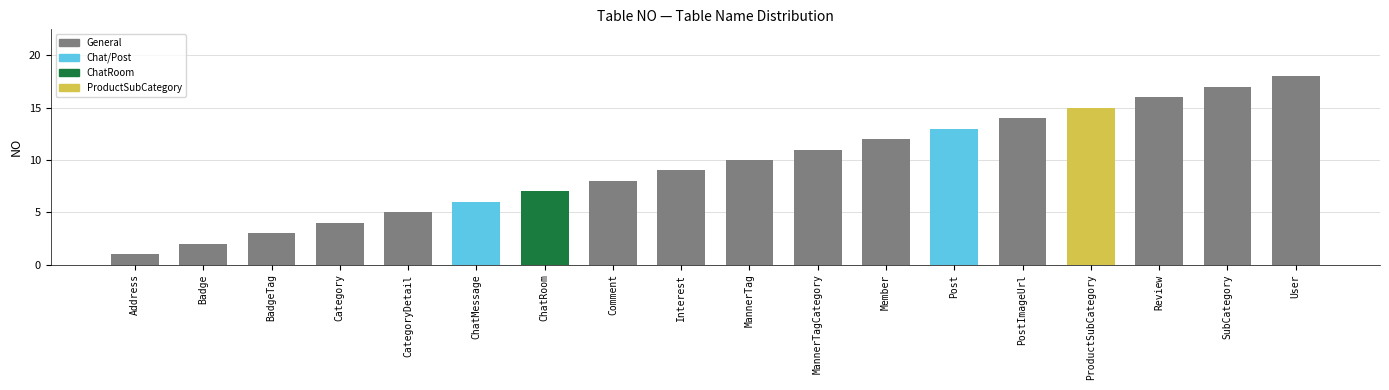

What is the greatest value displayed?

18